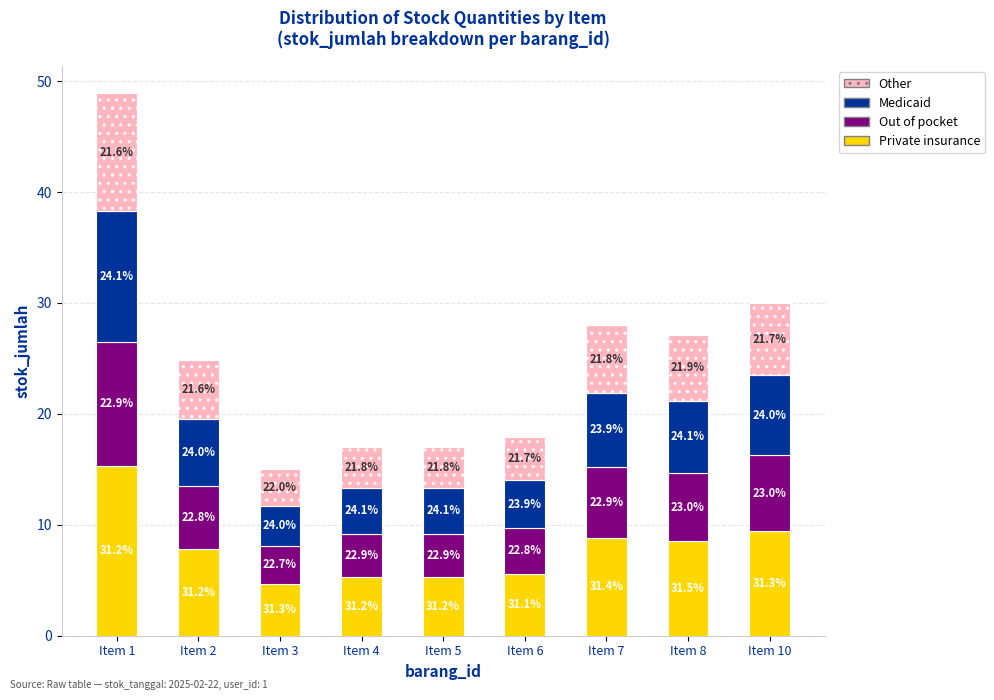

How many bars are there in total?

9